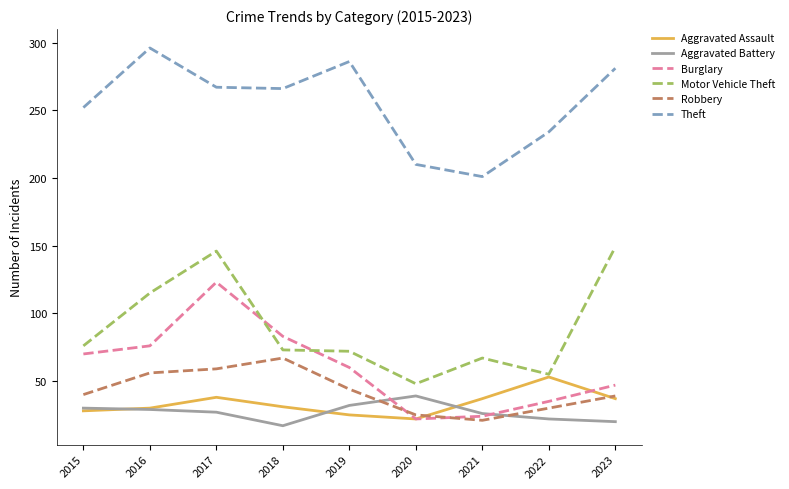

Which series has the largest total across all categories?

Theft